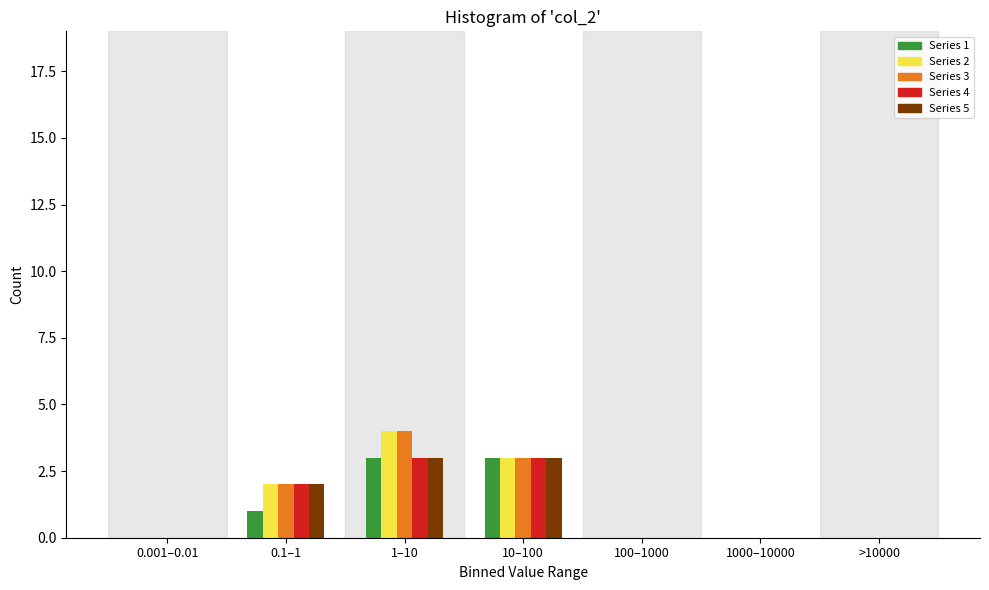

Is the value of Series 5 at 1–10 greater than the value of Series 3 at >10000?

Yes